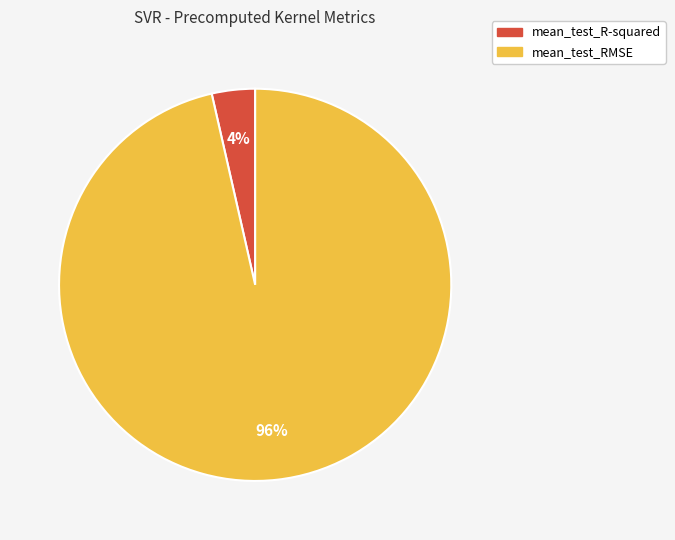

Between mean_test_R-squared and mean_test_RMSE, which is larger?

mean_test_RMSE